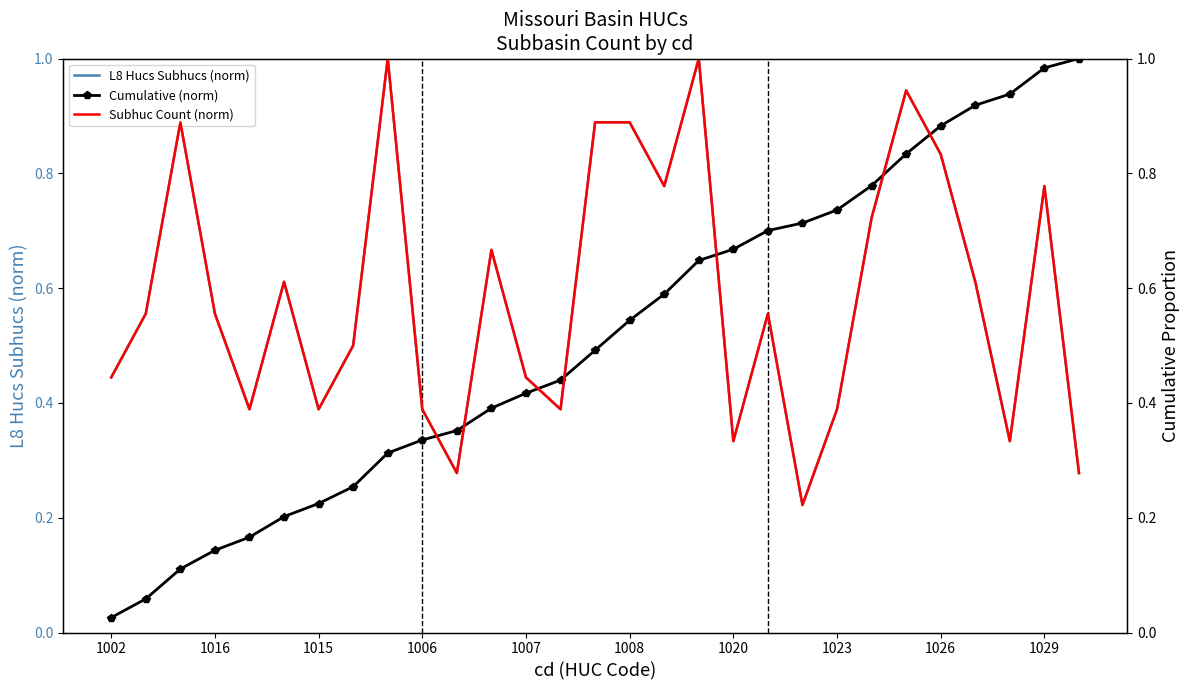

The value of L8 Hucs Subhucs (norm) at 1020 is 0.5. True or false?

False